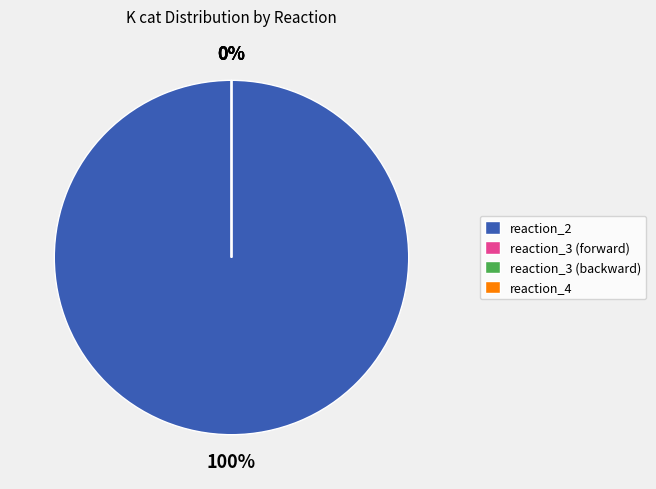

How many slices are in this pie chart?

4